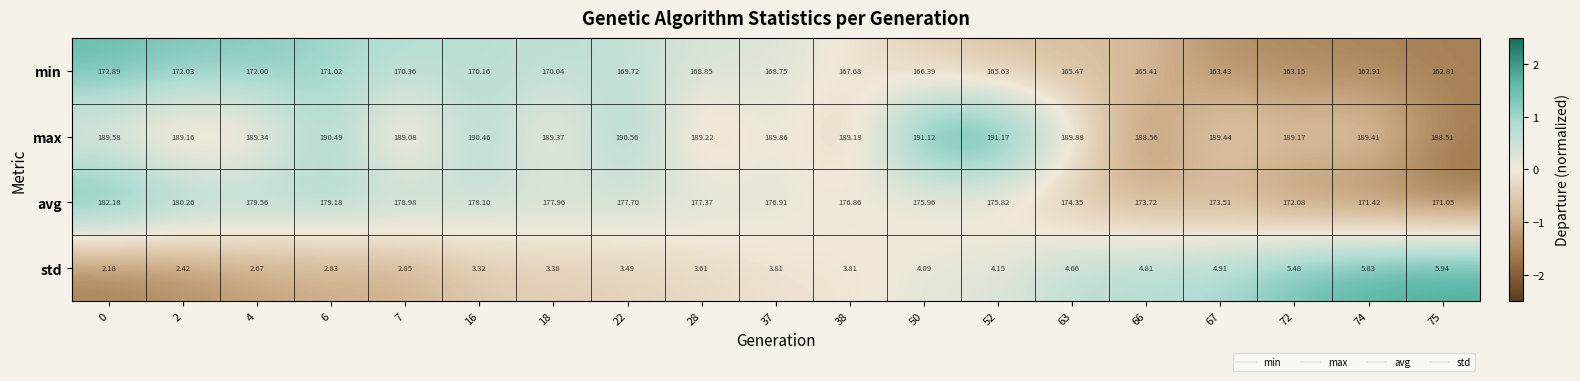

Between 67 and 74, which series saw the biggest shift?

avg